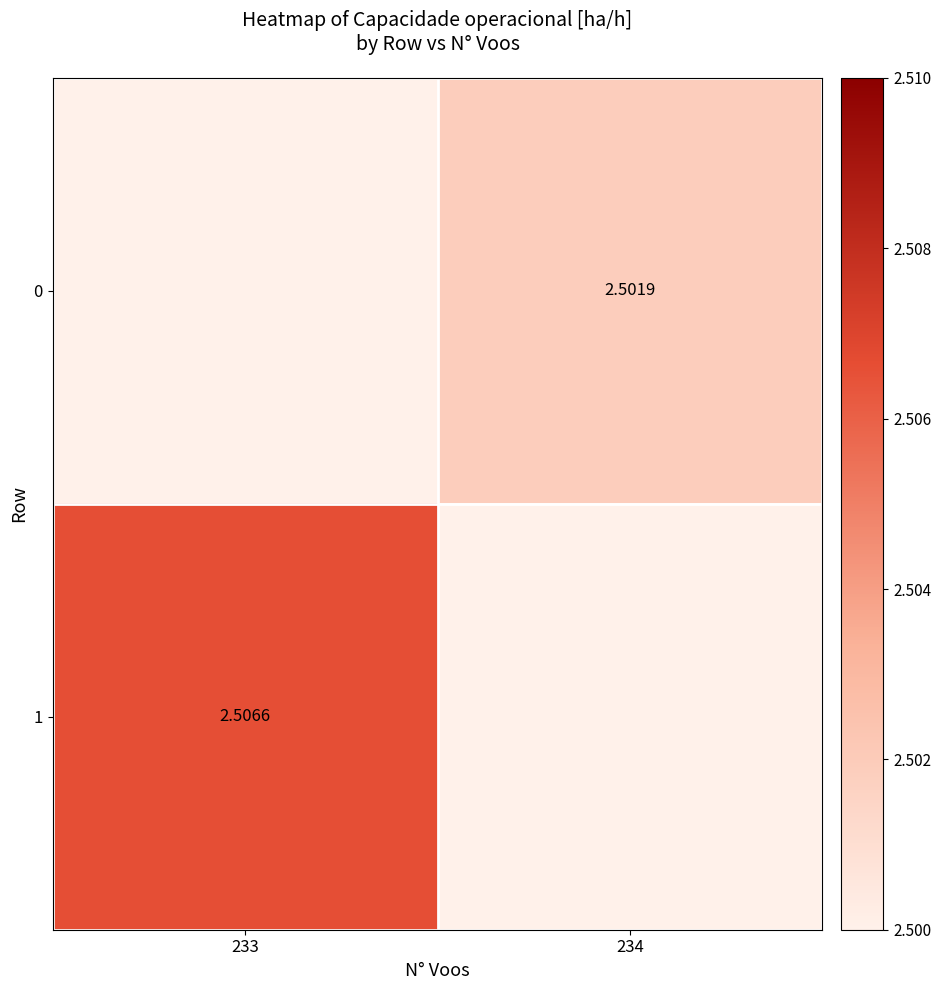

Is the value of 1 at 233 greater than the value of 0 at 234?

Yes